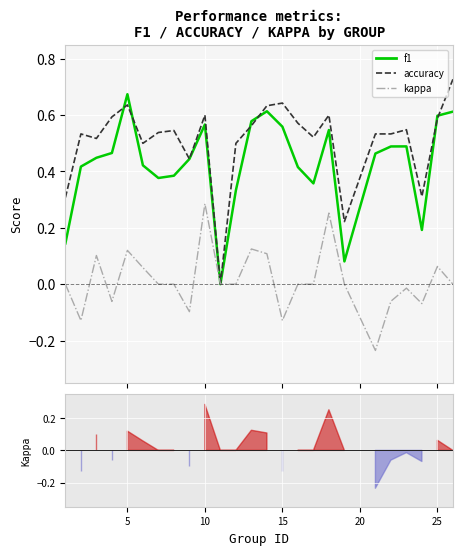

What are all the series names shown in the legend?

f1, accuracy, kappa